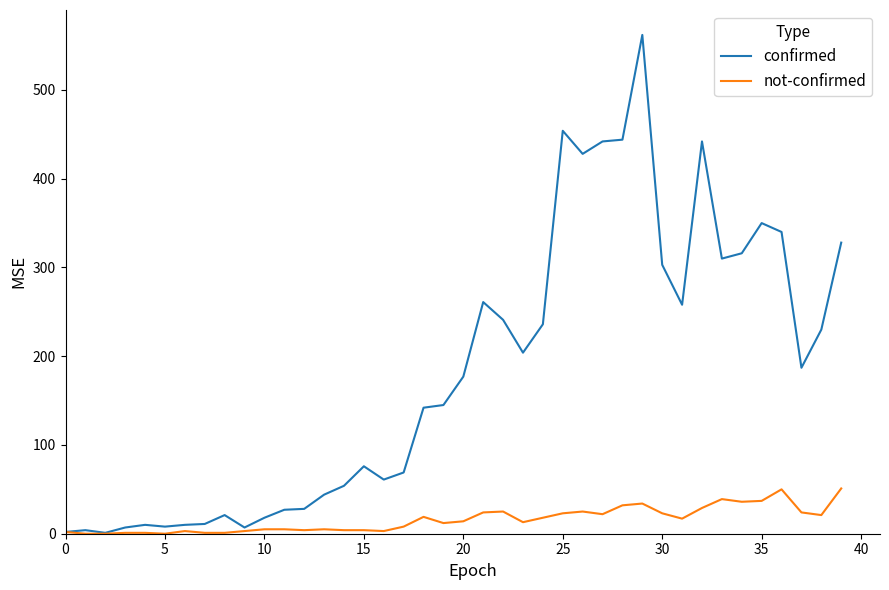

What is the highest value of the not-confirmed series?

51